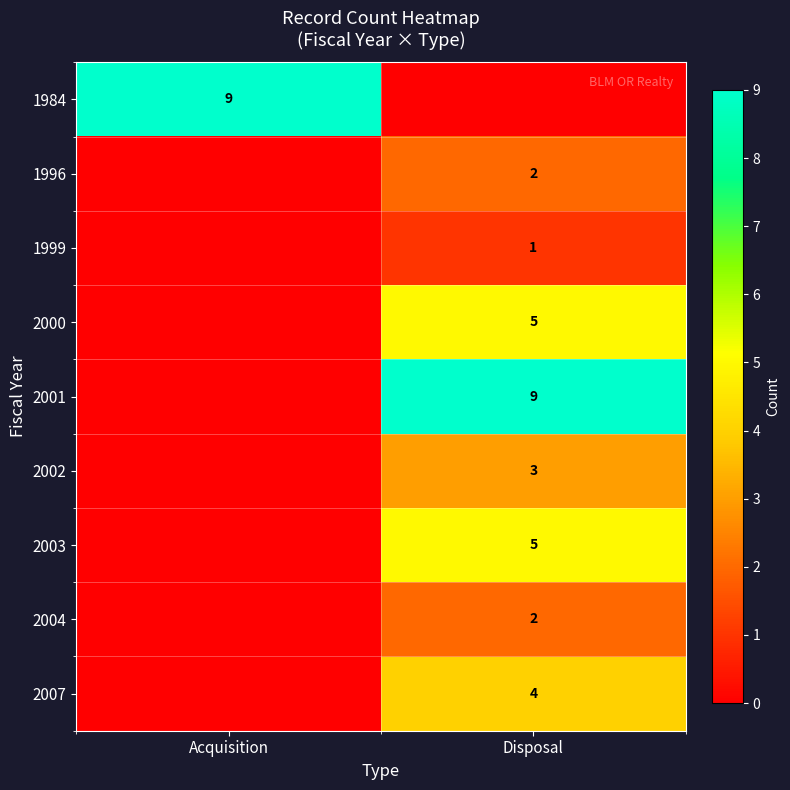

How many distinct data groups are displayed?

9